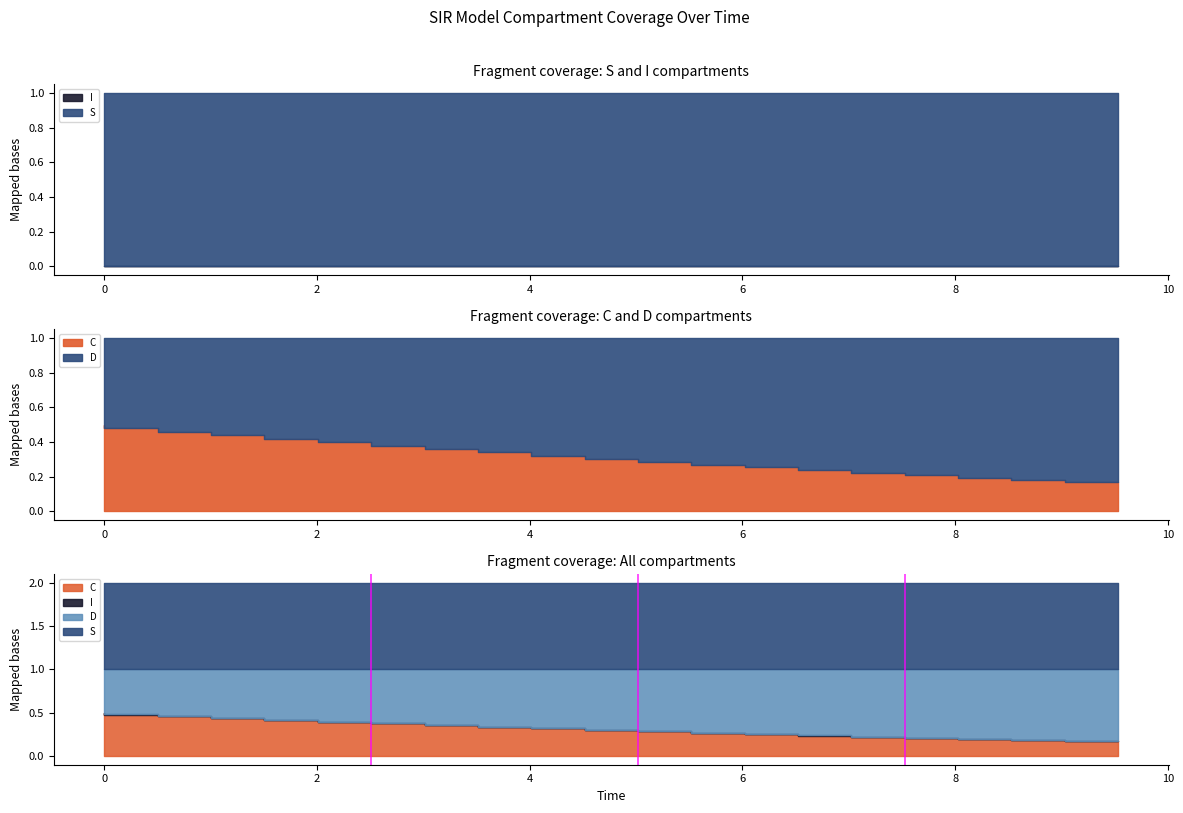

True or false: C and S intersect in this chart.

False